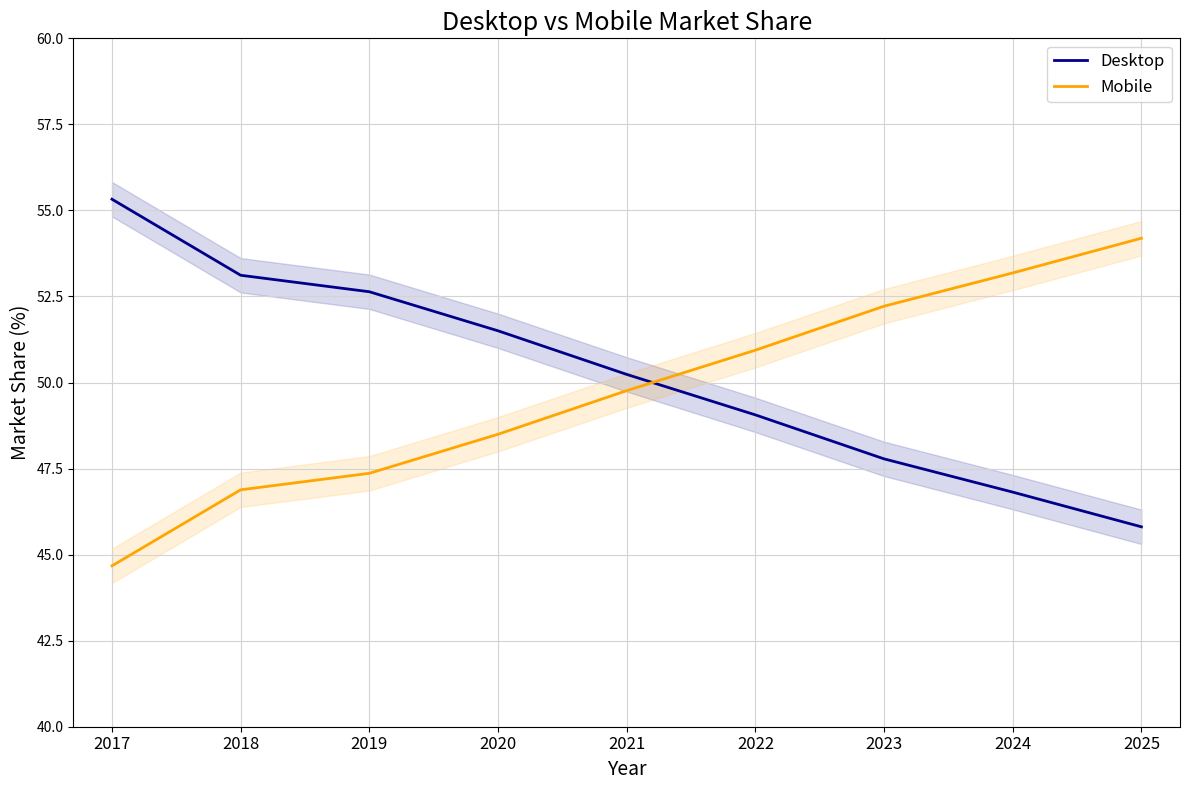

Rank the series by their average value, from lowest to highest.

Mobile, Desktop